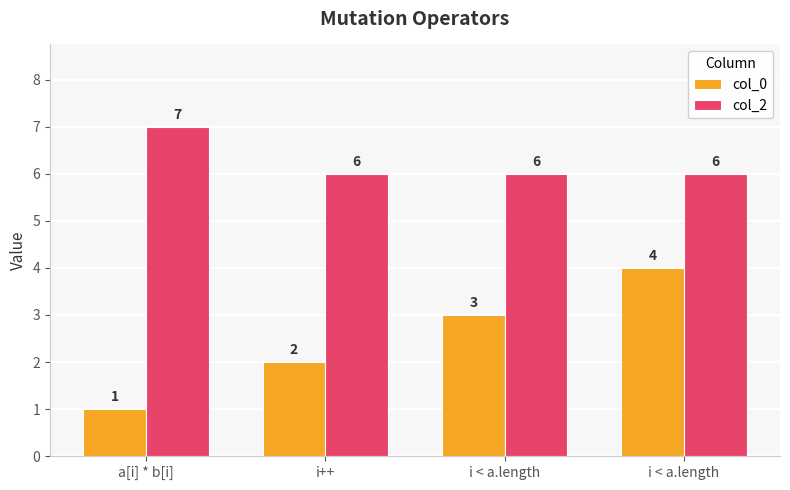

Which series has the largest range (max minus min)?

col_0